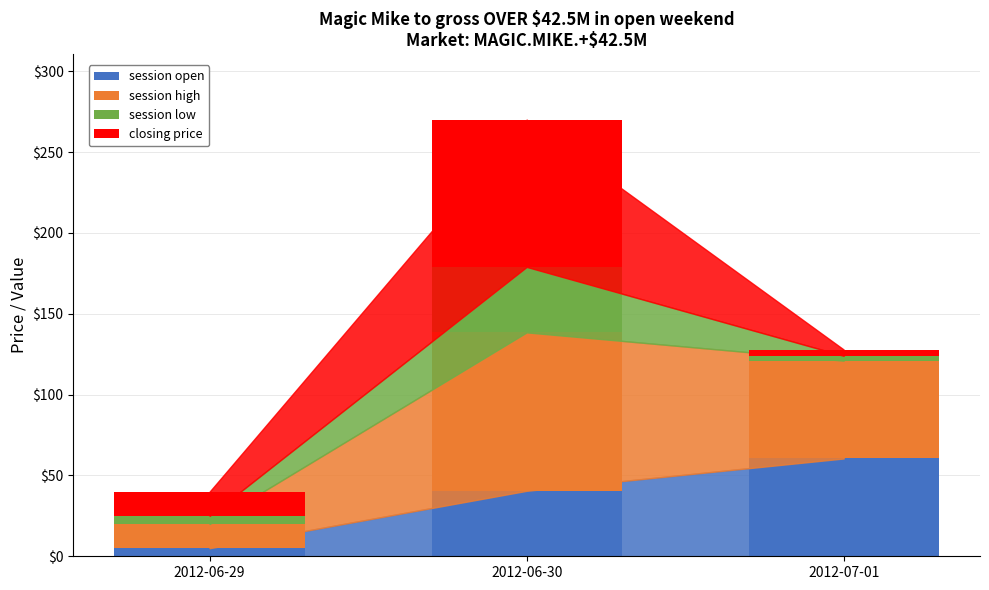

Is it true that session open equals 40.5 at 2012-06-30?

True